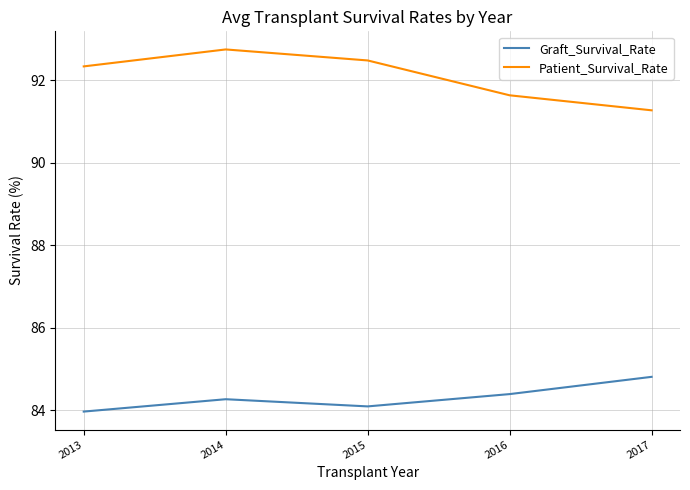

In Patient_Survival_Rate, how many points are higher than both neighbors (excluding endpoints)?

1